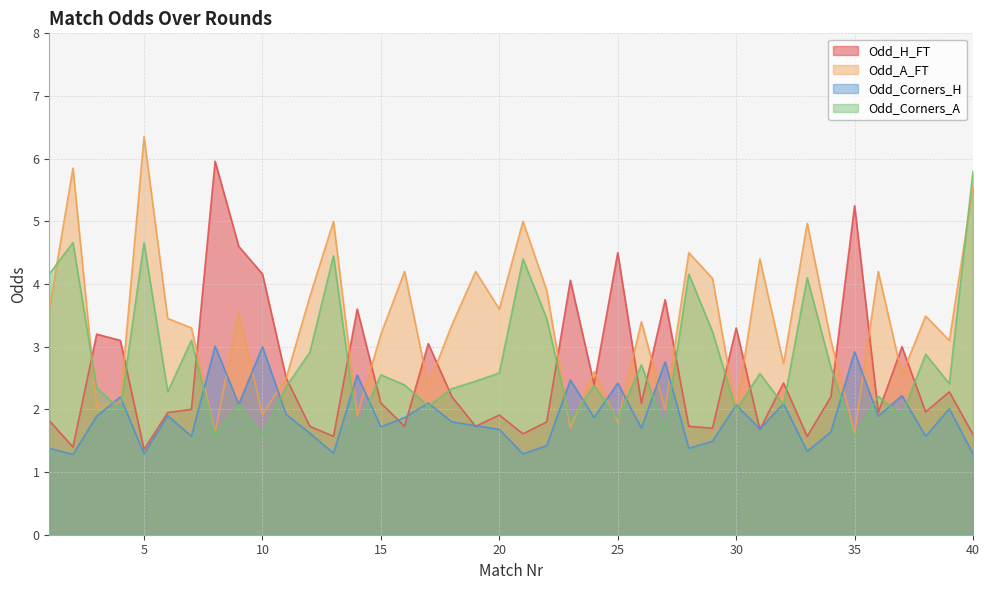

In Odd_H_FT, how many points are higher than both neighbors (excluding endpoints)?

13